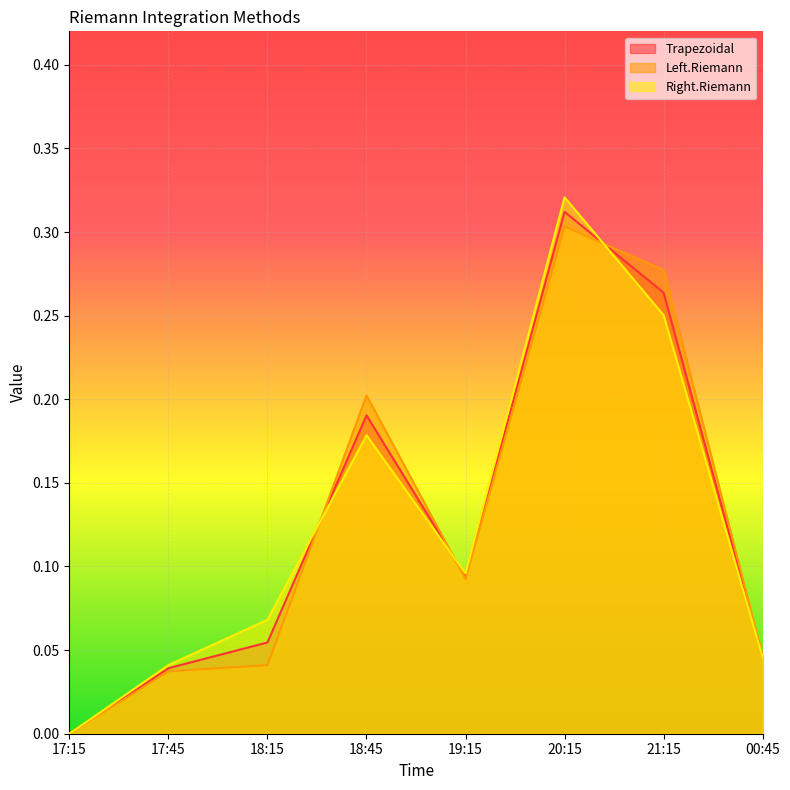

Reading right to left, what are all the values shown in this chart?

Trapezoidal: 0.0	0.3	0.3	0.1	0.2	0.1	0.0	0.0
Left.Riemann: 0.0	0.3	0.3	0.1	0.2	0.0	0.0	0.0
Right.Riemann: 0.0	0.3	0.3	0.1	0.2	0.1	0.0	0.0